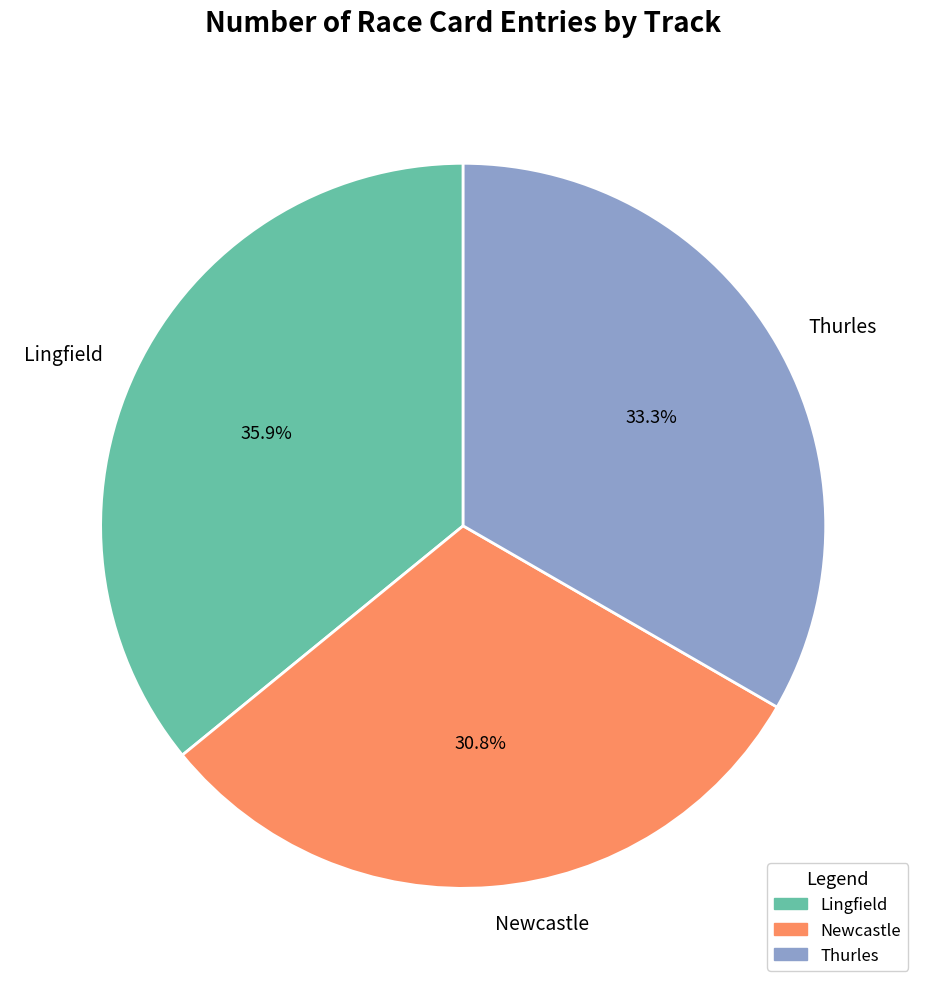

Is it true that Thurles is 33% of the pie?

True